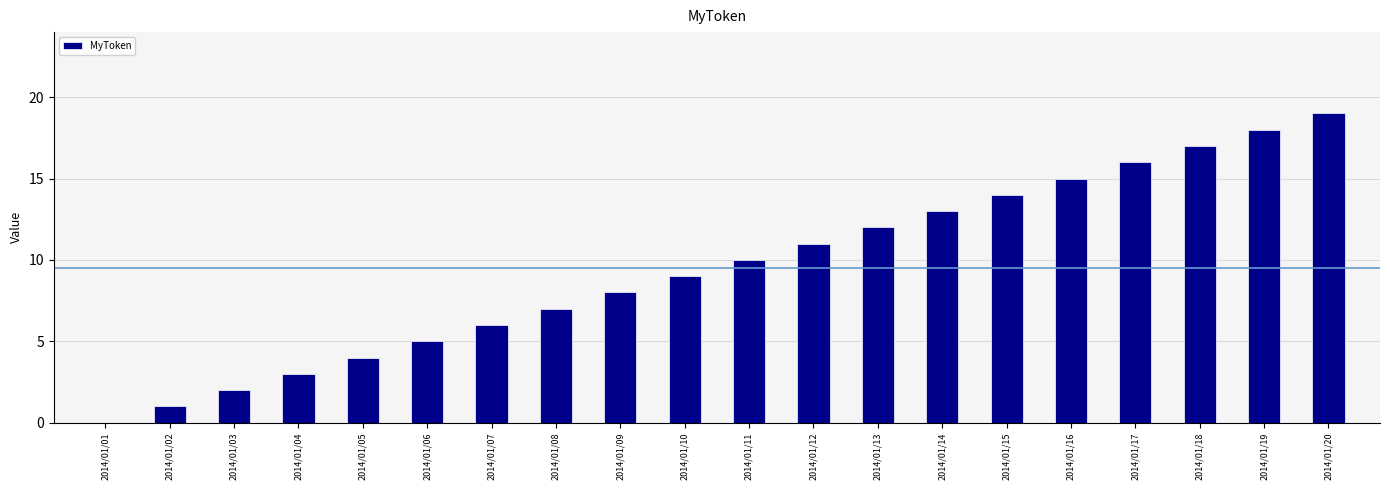

Is it true that the value at 2014/01/02 is 0?

False